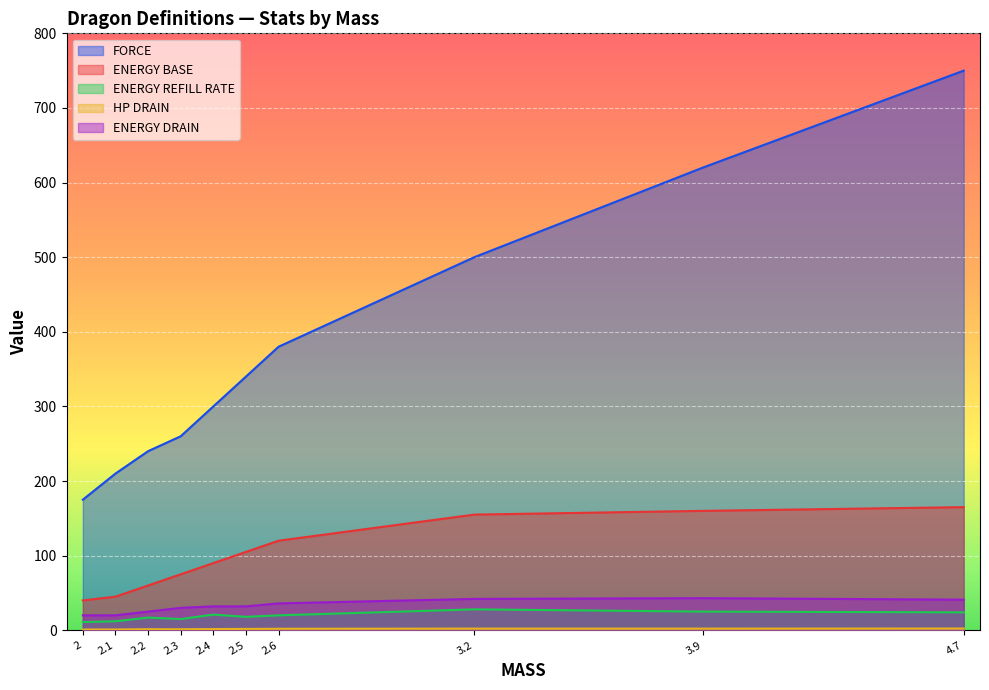

What is the sum of all ENERGY BASE values?

1015.0